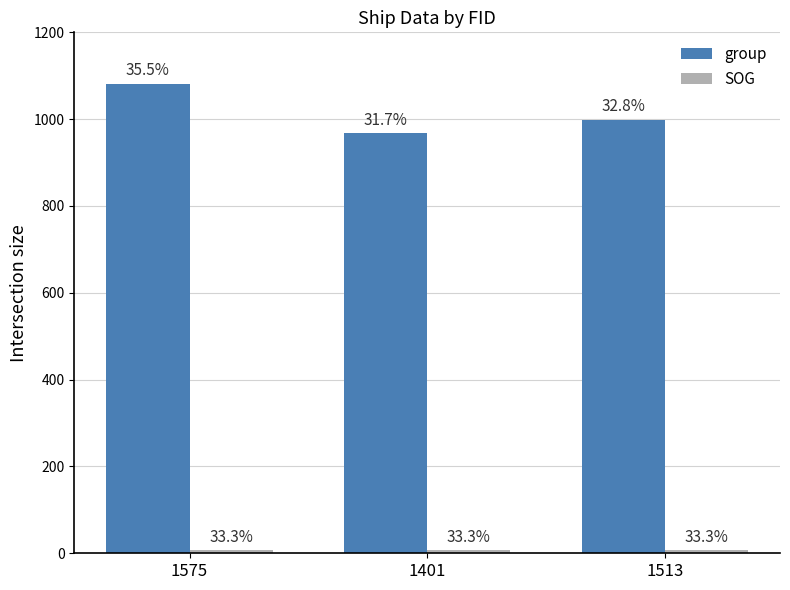

At which label does group reach its minimum?

1401